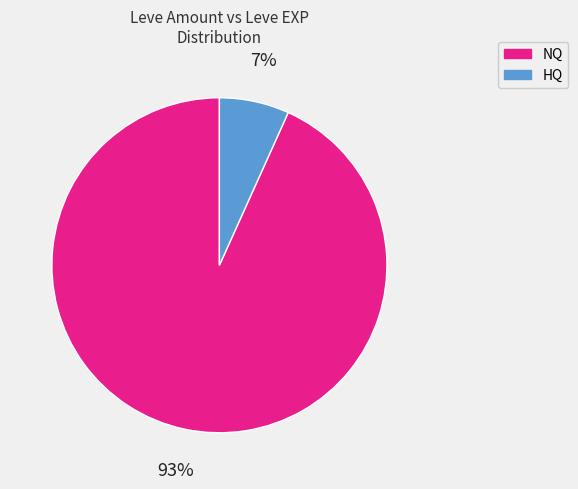

To the nearest percent, what is the average slice percentage?

50%